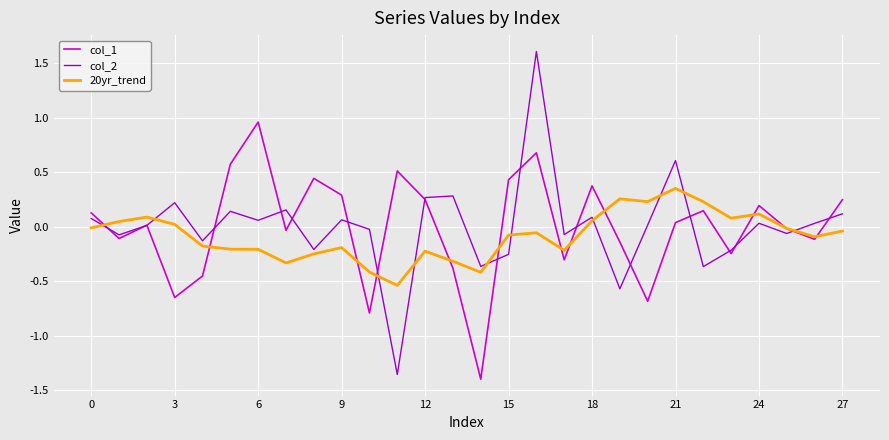

In col_1, how many points are higher than both neighbors (excluding endpoints)?

8